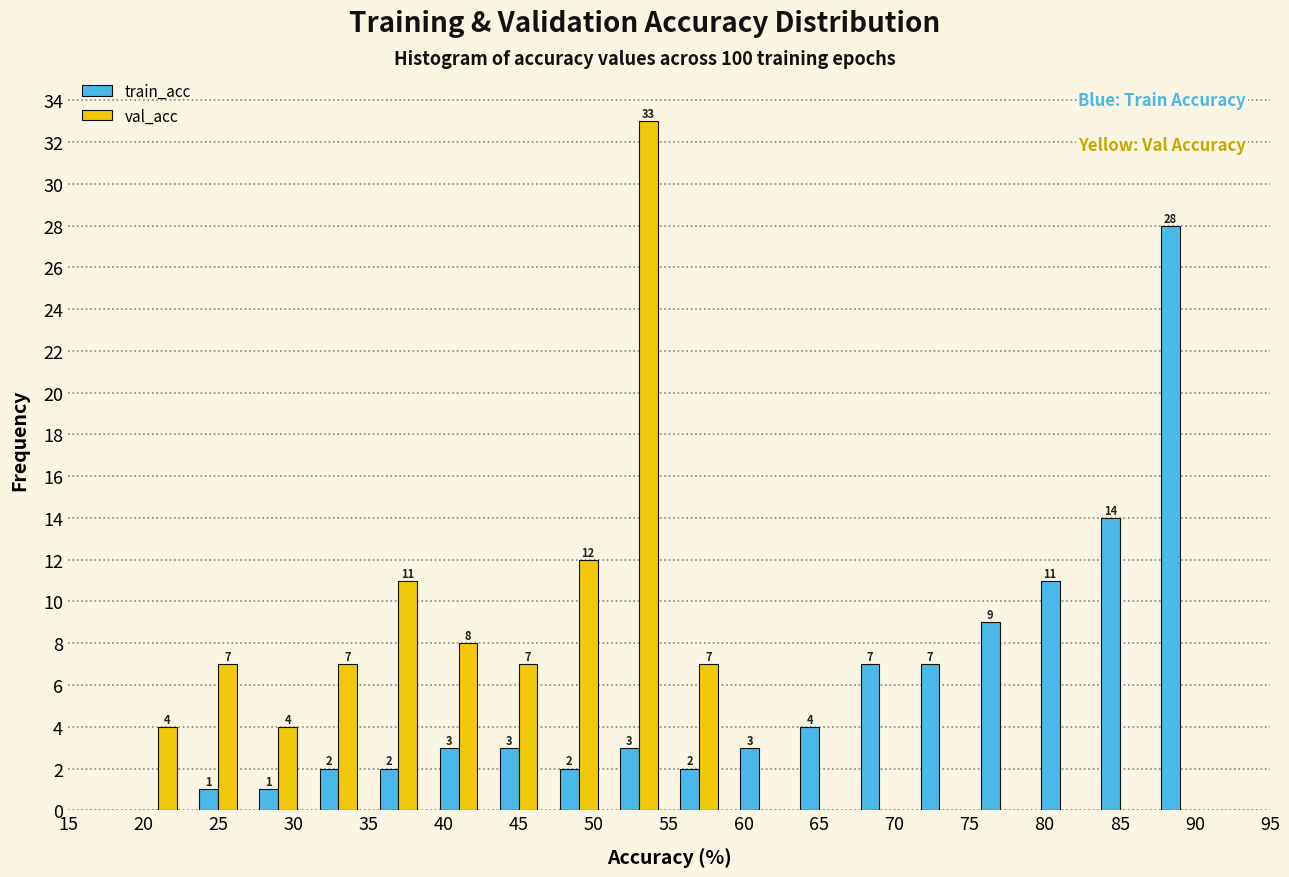

In the train_acc series, which range on the x-axis has the tallest bar?

87 to 91